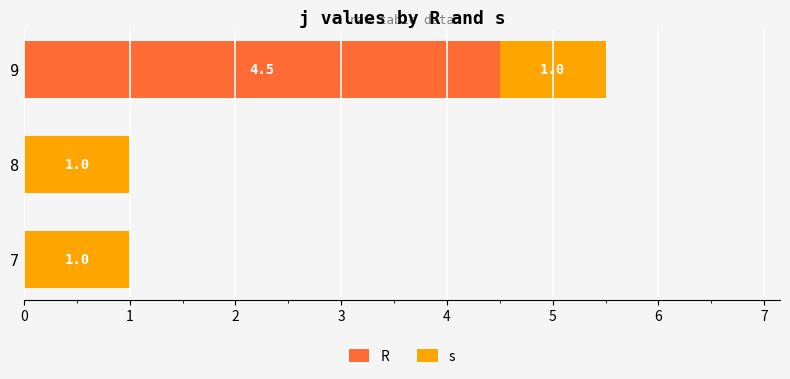

What is the total value across all series at 7?

1.0